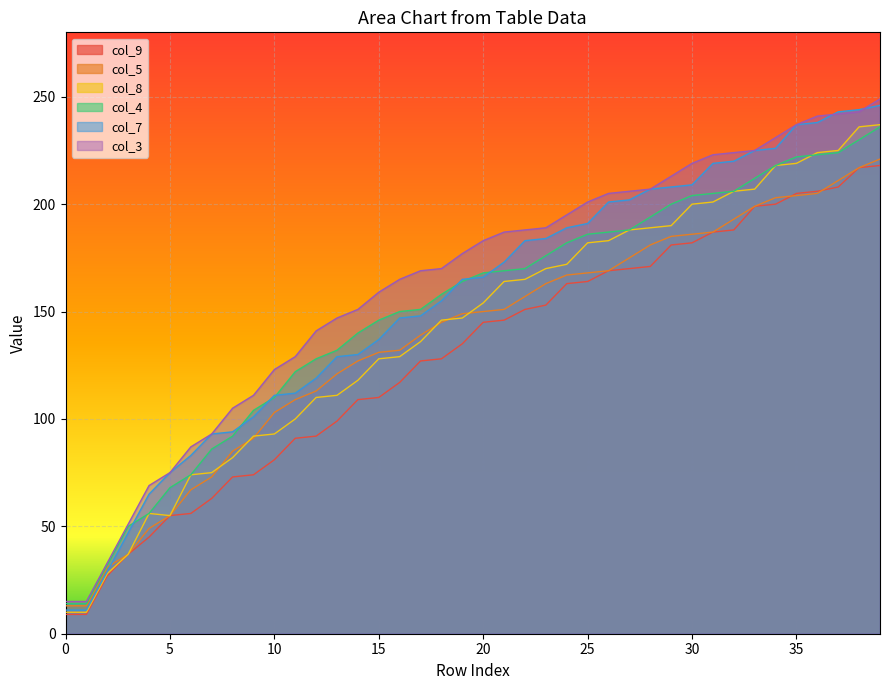

True or false: col_3 has a value of 95 at 26.

False